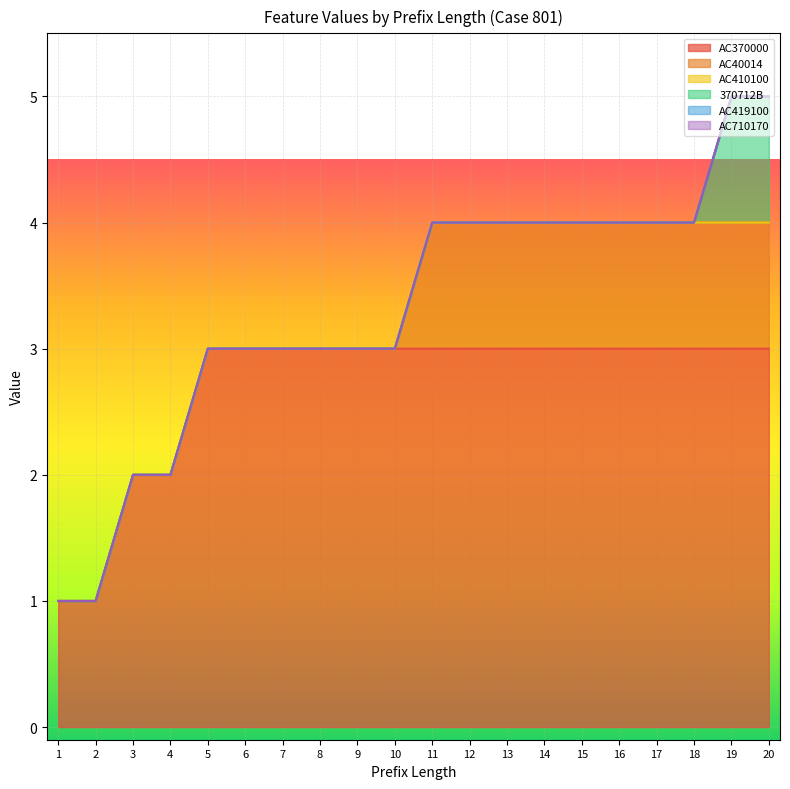

At which category is the sum across all series the highest?

19